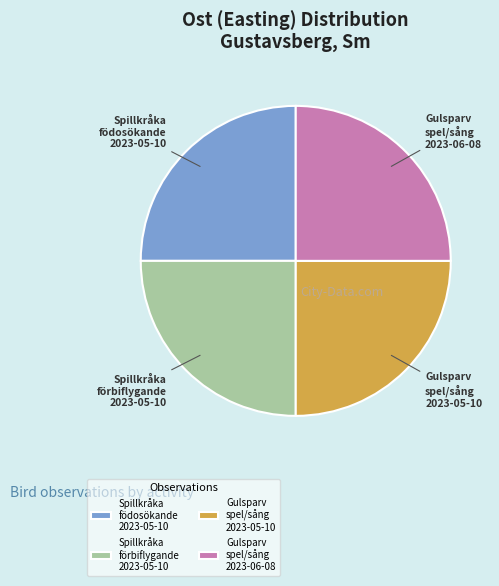

Count the number of slices in the pie.

4